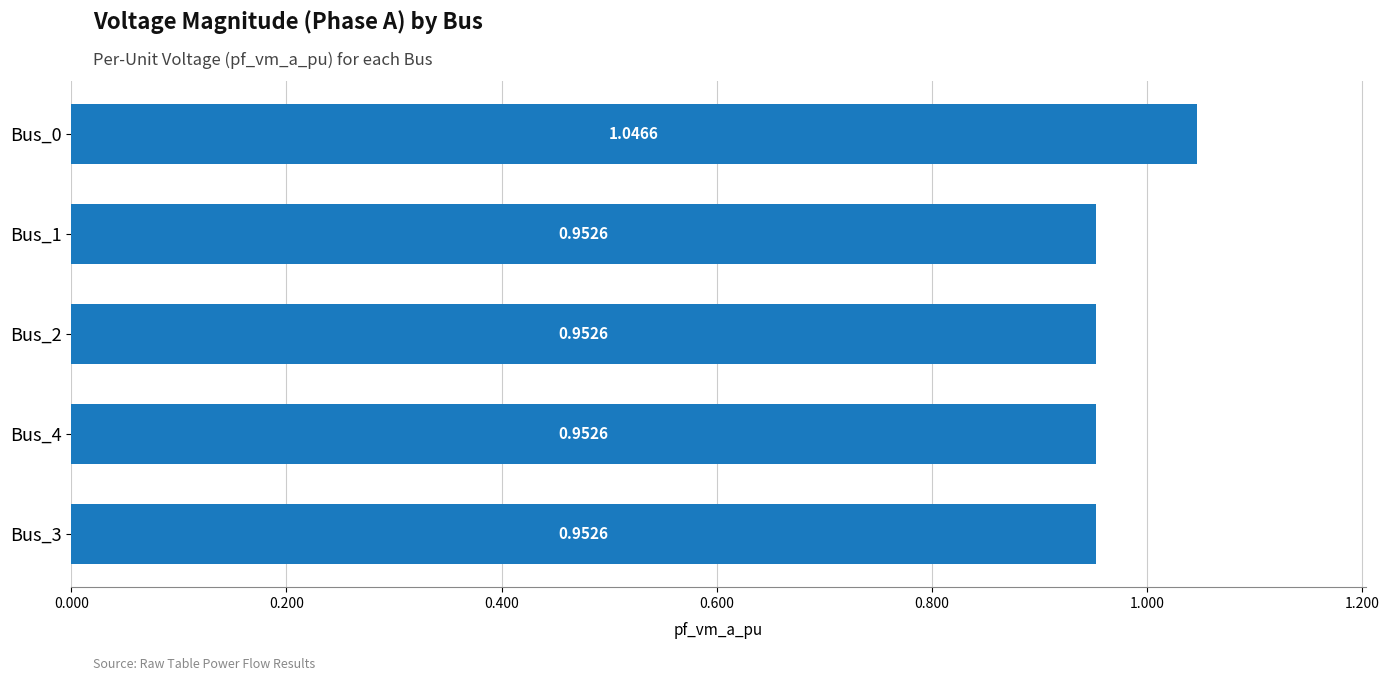

What is the change in value from Bus_1 to Bus_0?

+0.1